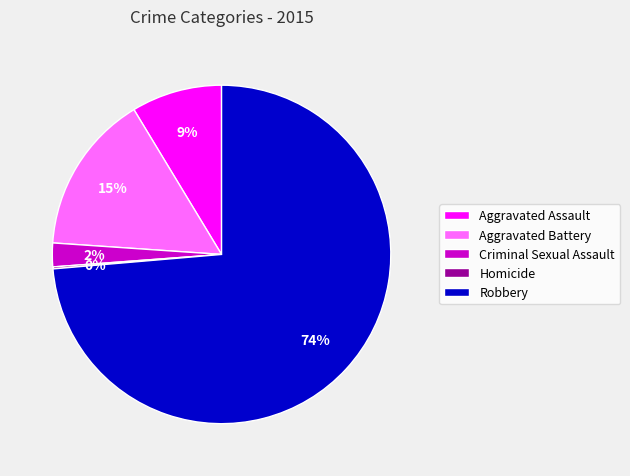

Between Aggravated Assault and Aggravated Battery, which is larger?

Aggravated Battery